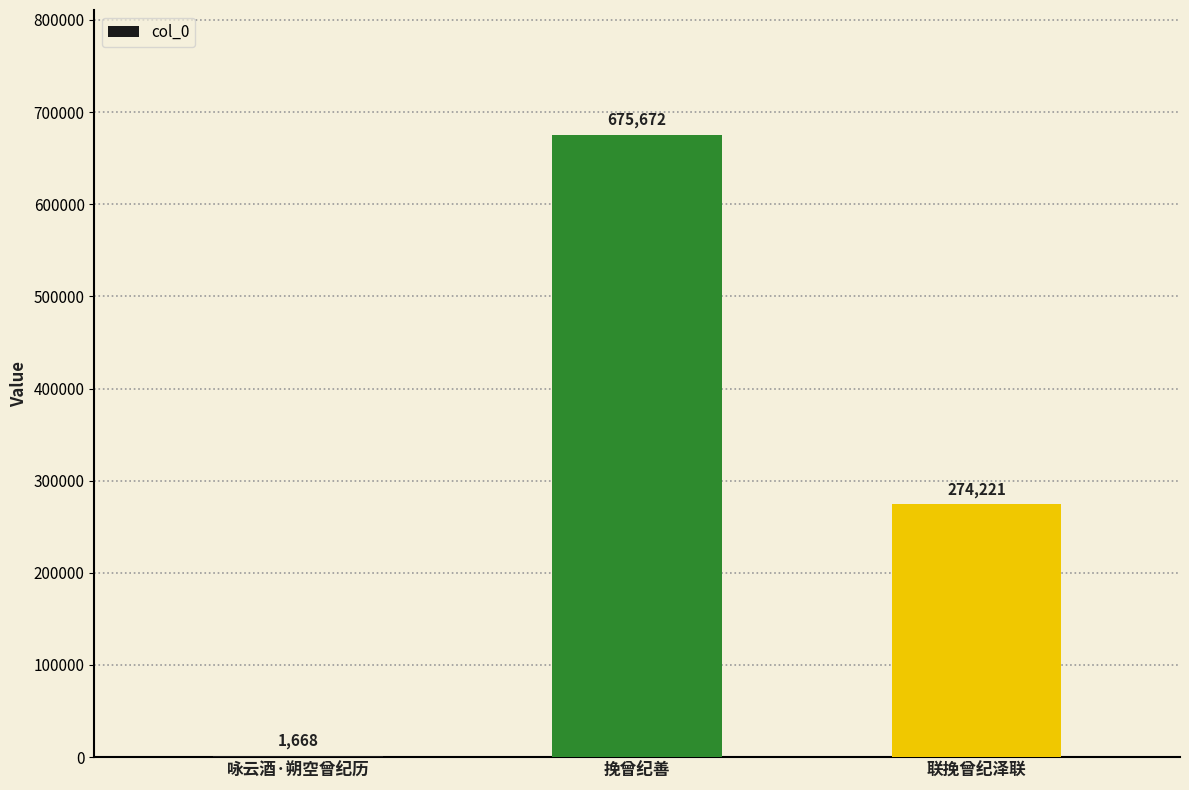

What is the sum of all values?

951561